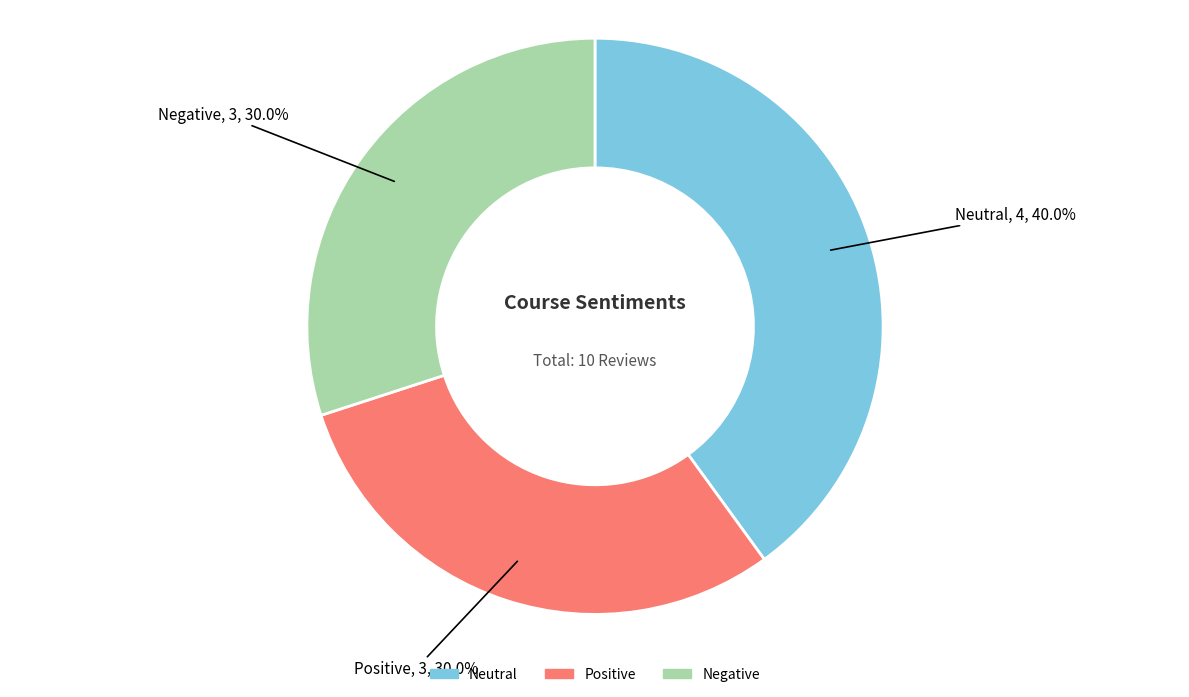

How many segments does this pie chart have?

3